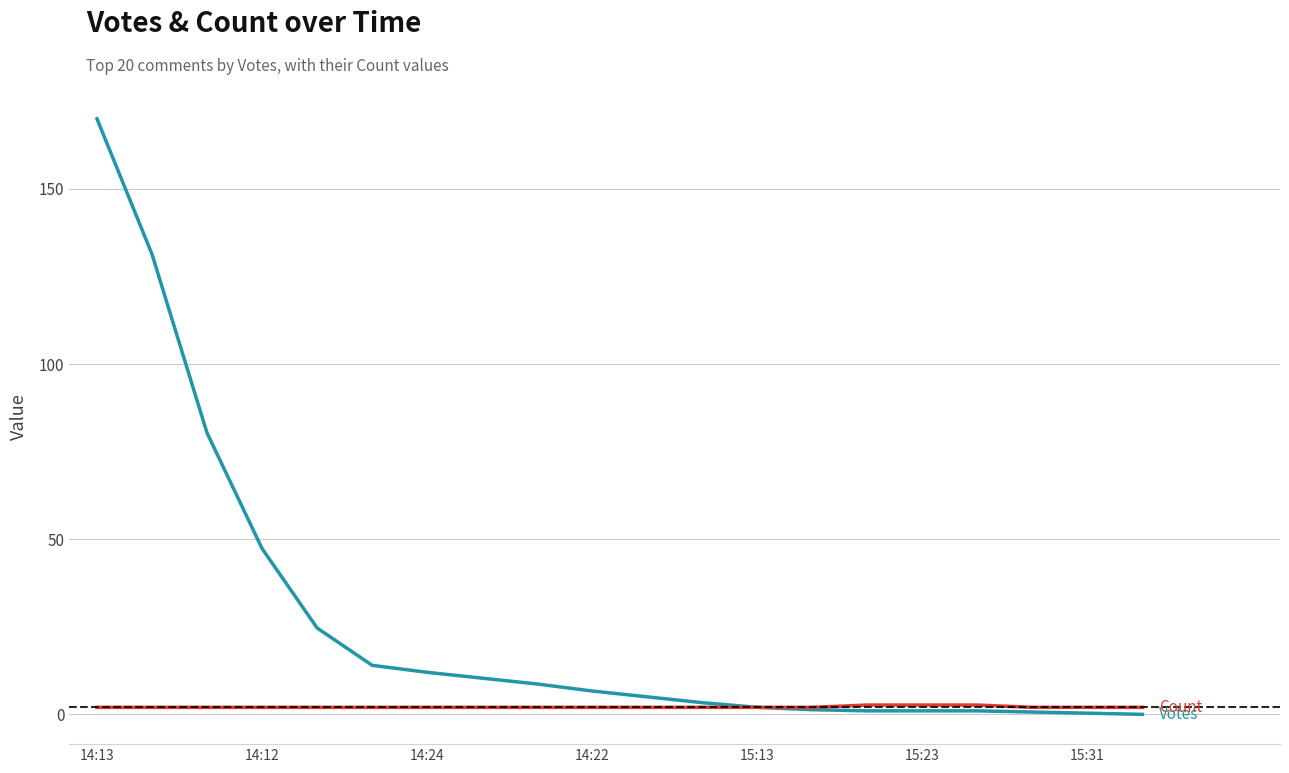

What is the greatest value displayed?

170.0